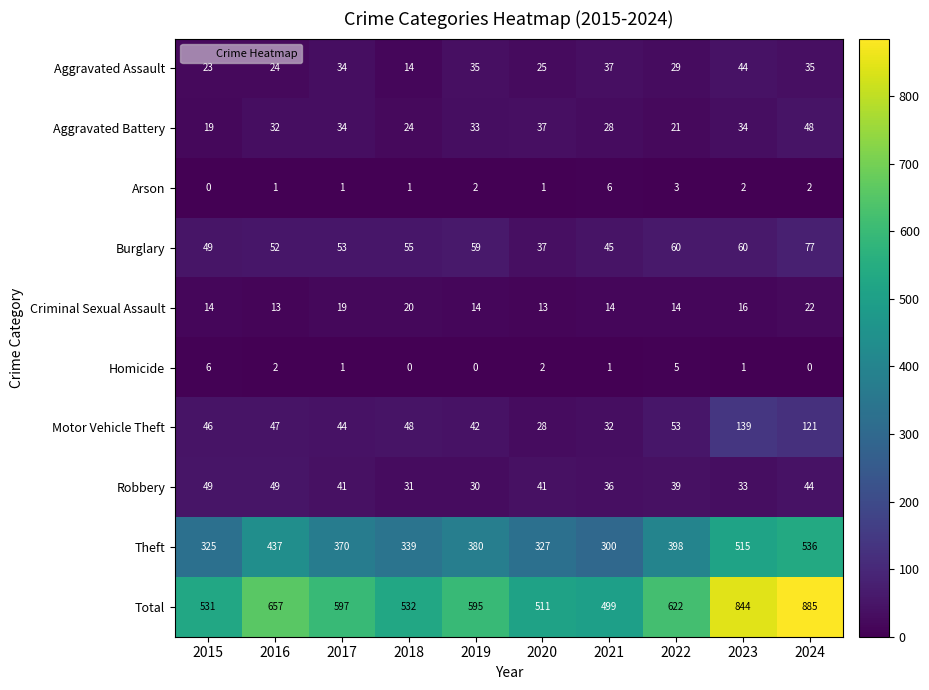

What is the difference between the highest and lowest values at 2023?

843